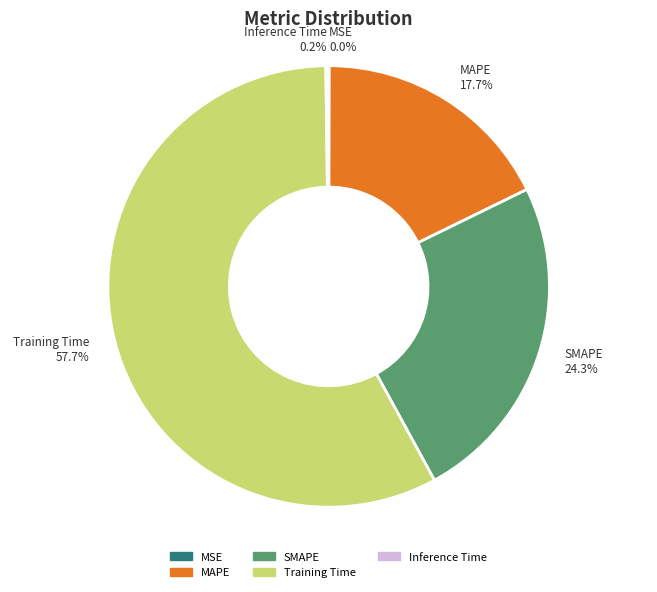

Which category accounts for the majority?

Training Time